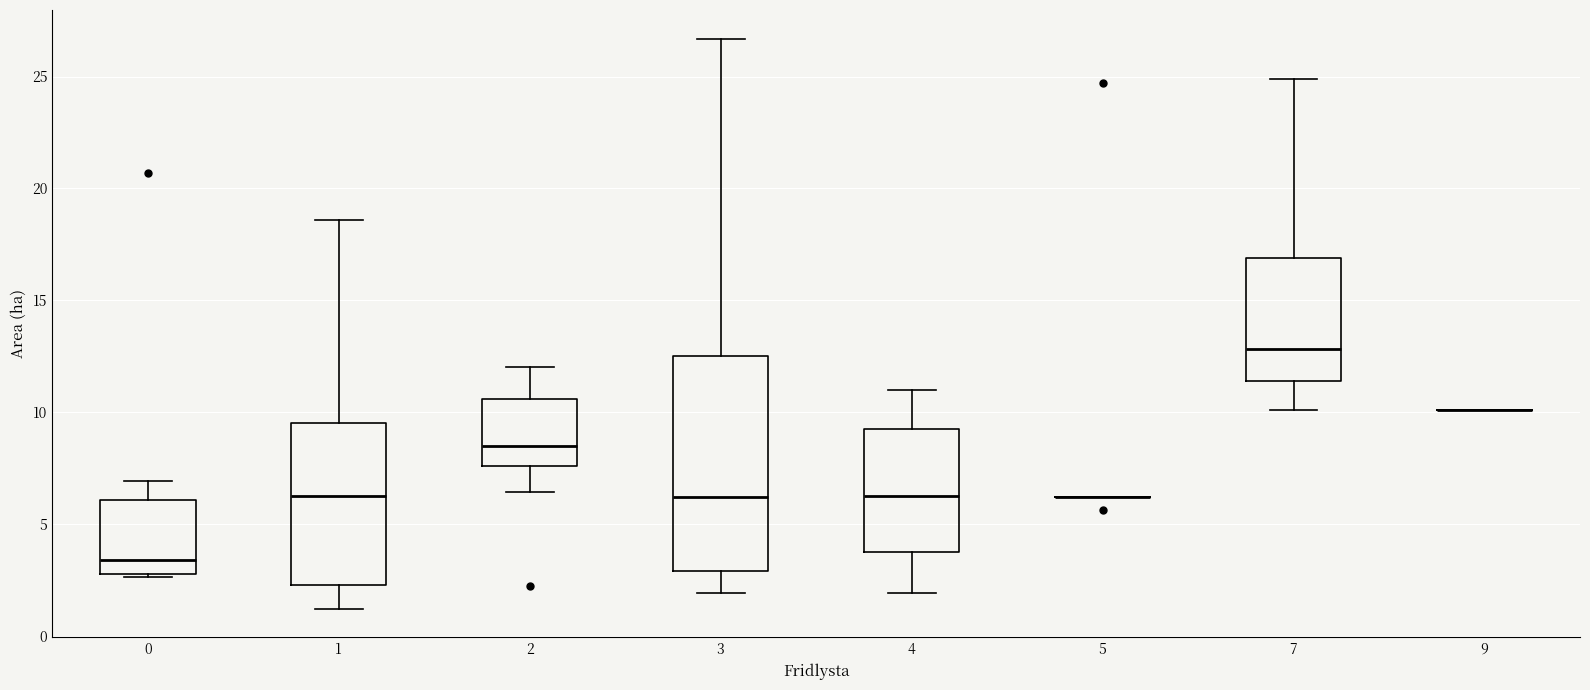

Reading left to right, transcribe this box plot: for each box, give where its median line is, the range the box spans, and where its two whiskers end, as read against the y-axis. The values are not printed on the chart, so give them approximately, as read against the axis.

0: median 3.5, box 3.0 to 6.0, whiskers 2.5 to 7.0
1: median 6.5, box 2.5 to 9.5, whiskers 1.0 to 18.5
2: median 8.5, box 7.5 to 10.5, whiskers 6.5 to 12.0
3: median 6.0, box 3.0 to 12.5, whiskers 2.0 to 26.5
4: median 6.5, box 3.5 to 9.0, whiskers 2.0 to 11.0
5: box collapsed to a line at 6.0, whiskers 6.0 to 6.0
7: median 13.0, box 11.5 to 17.0, whiskers 10.0 to 25.0
9: box collapsed to a line at 10.0, whiskers 10.0 to 10.0